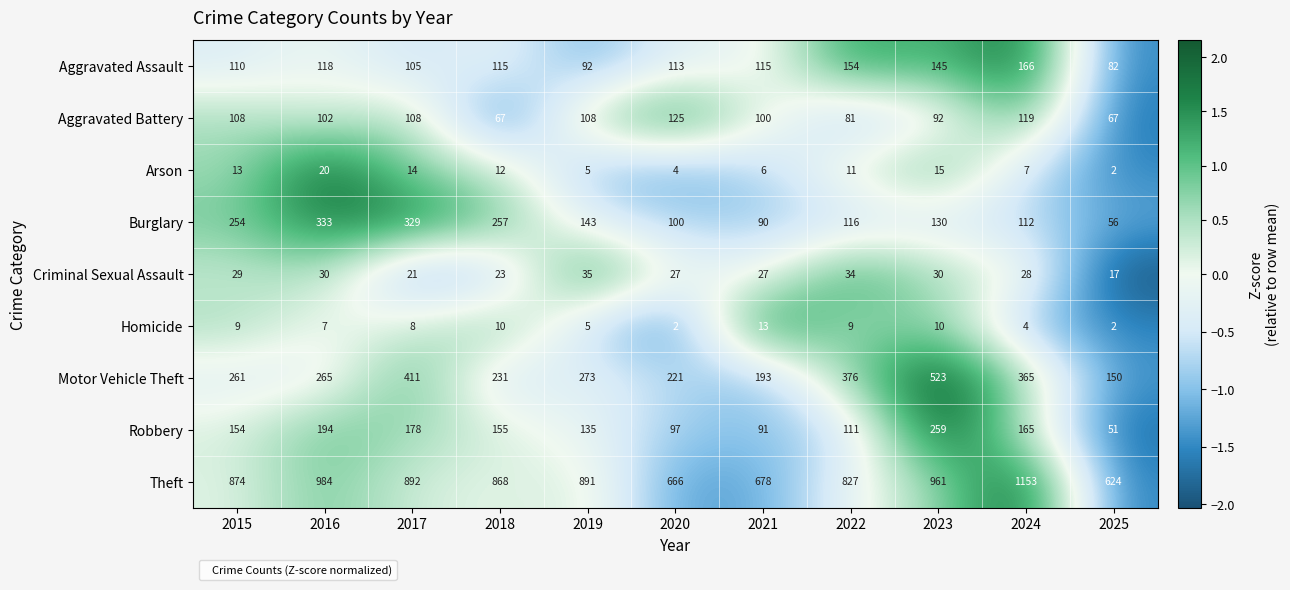

What is the minimum value for Motor Vehicle Theft?

150